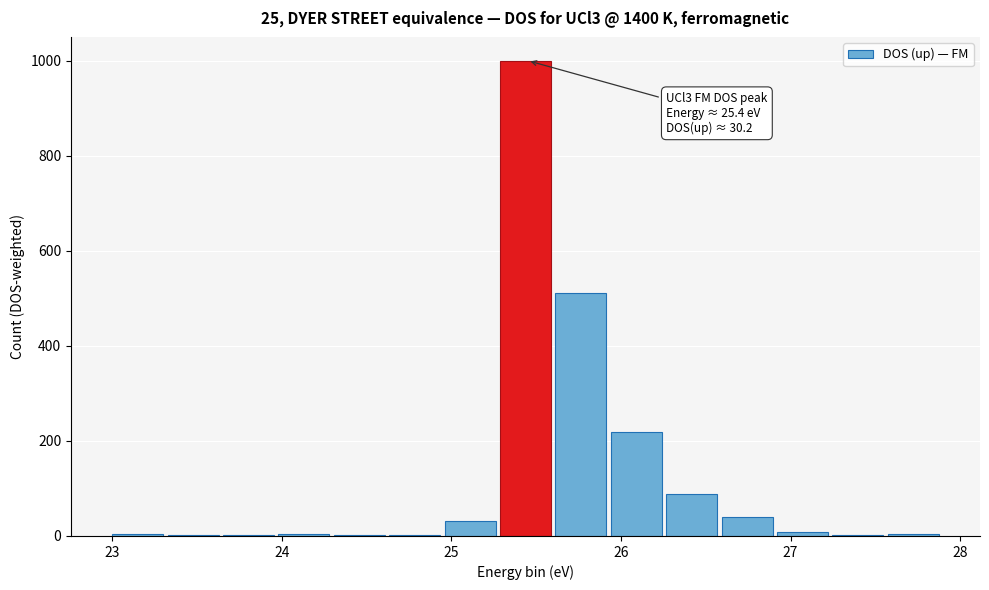

Around what value on the x-axis is the tallest bar? Give the approximate position of its centre, as read against the axis.

25.4